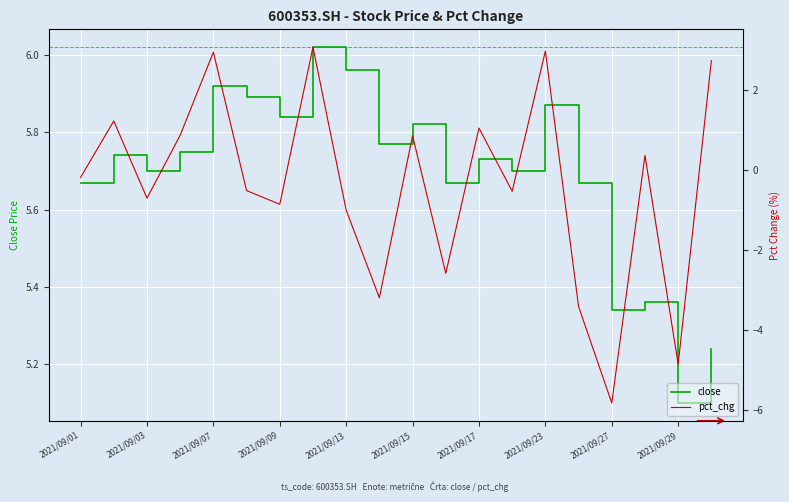

What is the value of the pct_chg point at the 16th from the left?

-3.4